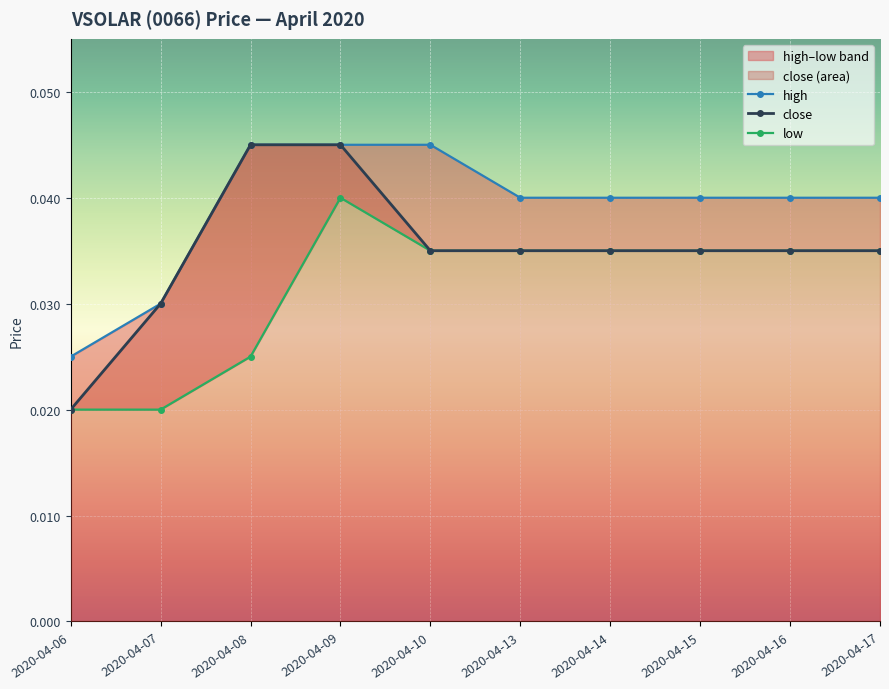

List the labels in order of high value, largest first.

2020-04-08, 2020-04-09, 2020-04-10, 2020-04-13, 2020-04-14, 2020-04-15, 2020-04-16, 2020-04-17, 2020-04-07, 2020-04-06